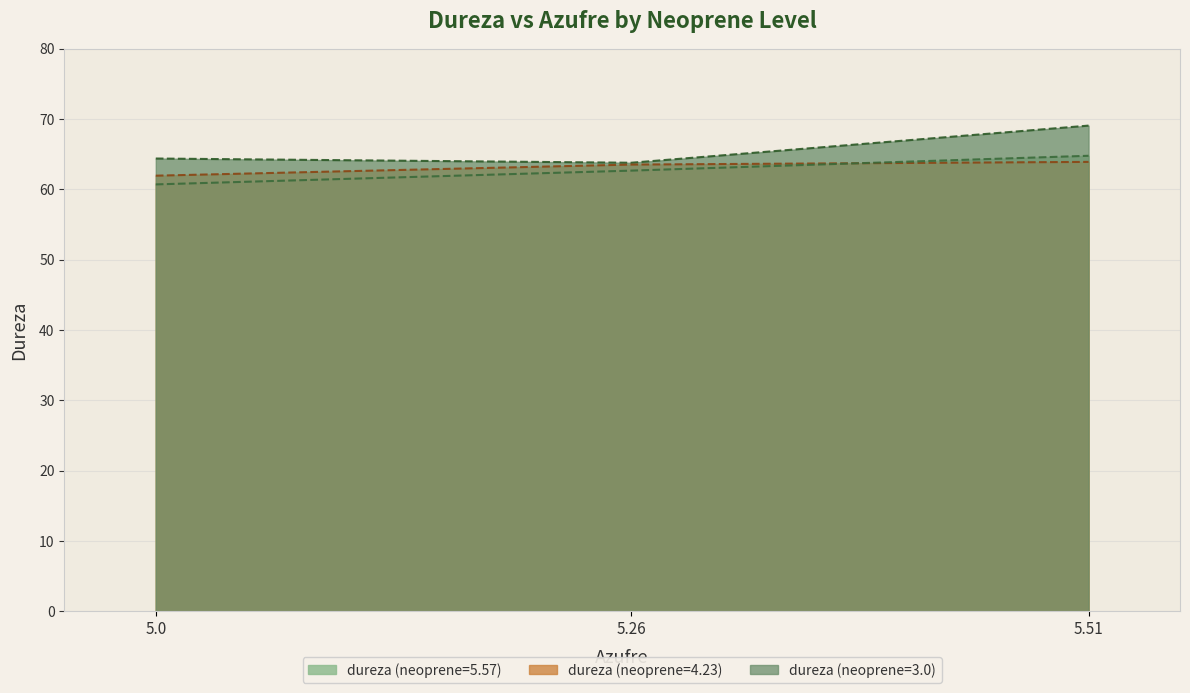

What is the average value?

65.7